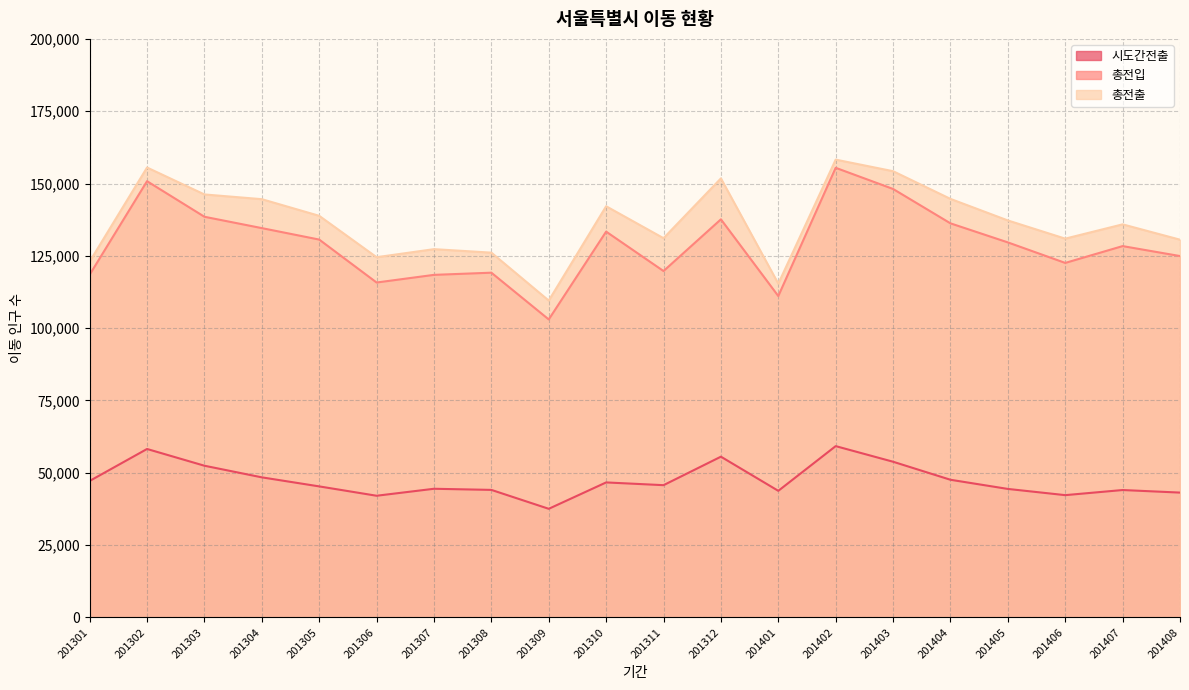

List the series in order of their peak value, highest first.

총전출, 총전입, 시도간전출